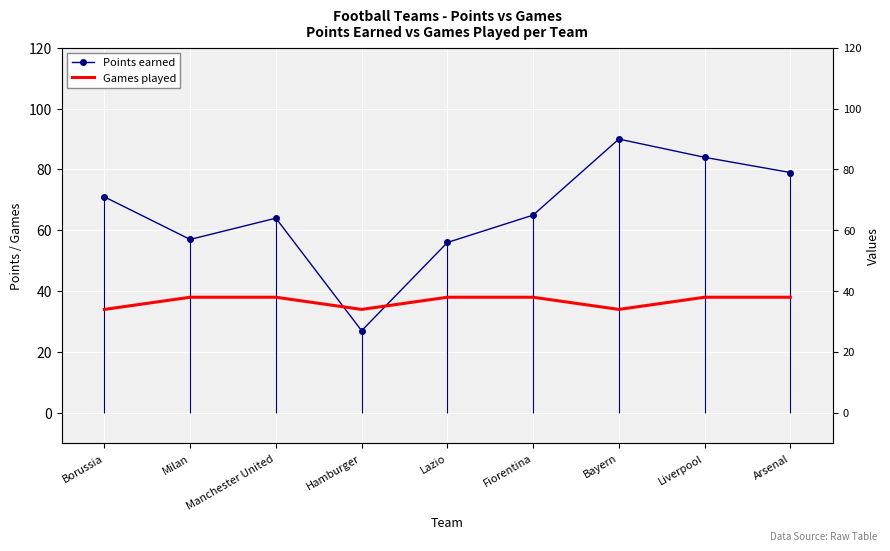

What is the average value of the Points earned series?

66